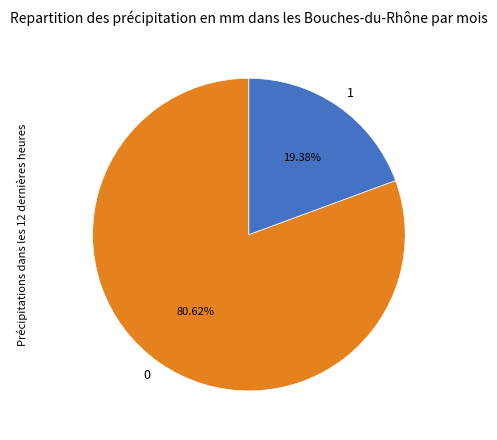

Rank the categories by value from lowest to highest.

1, 0